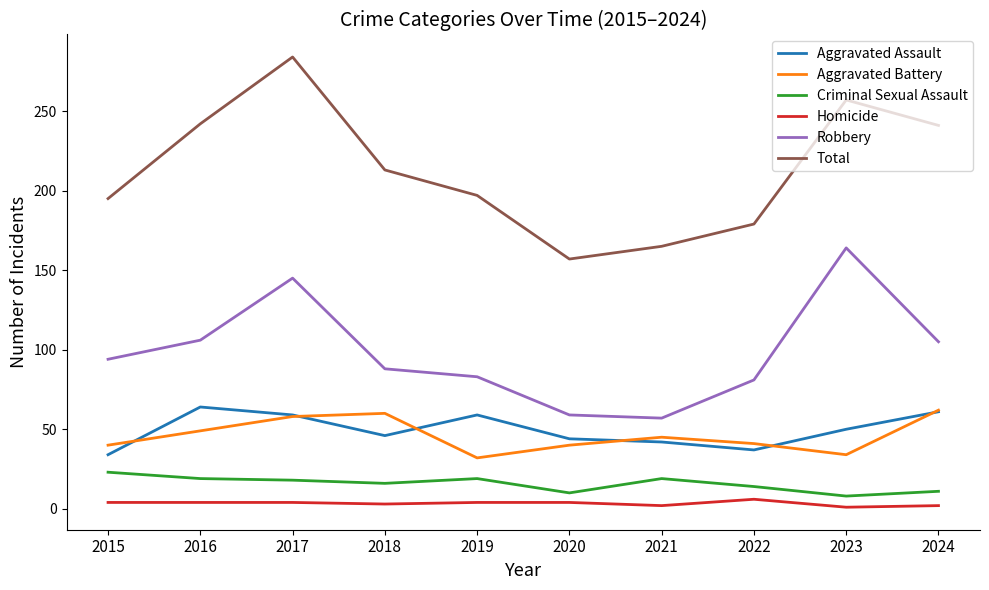

The Criminal Sexual Assault series shows 10 at 2015. True or false?

False